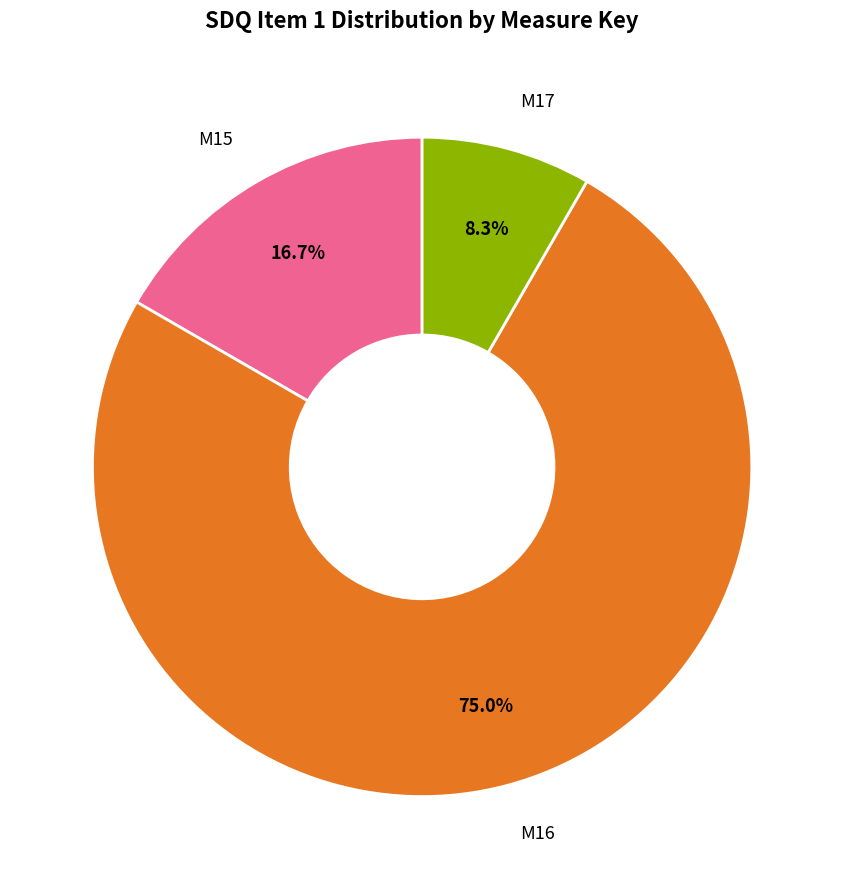

Is there any slice that represents more than half of the pie?

Yes